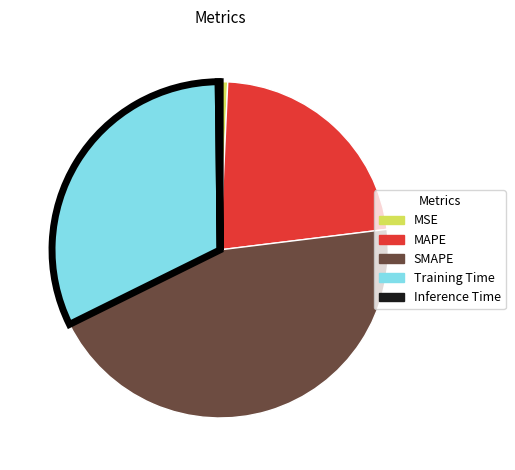

Is it true that MSE is 1% of the pie?

True